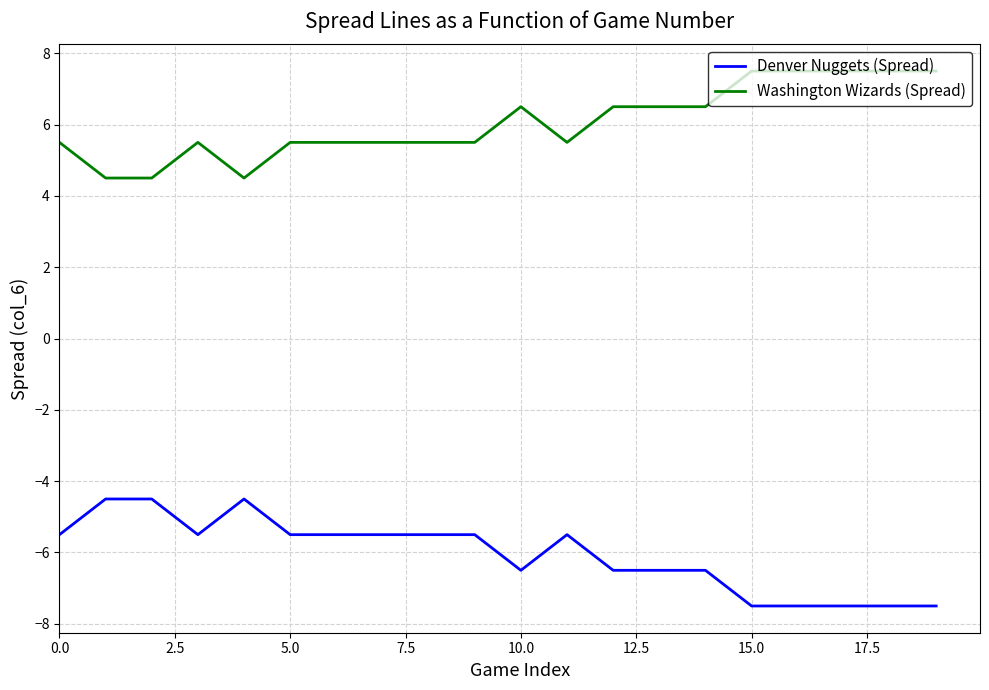

What is the difference between the maximum and minimum values in the Washington Wizards (Spread) series?

3.0